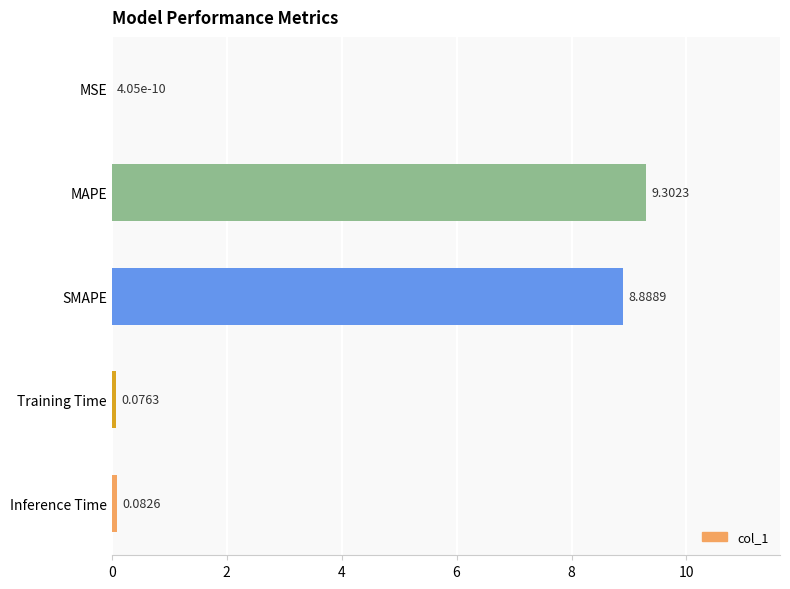

Which category has the highest value across all series?

MAPE